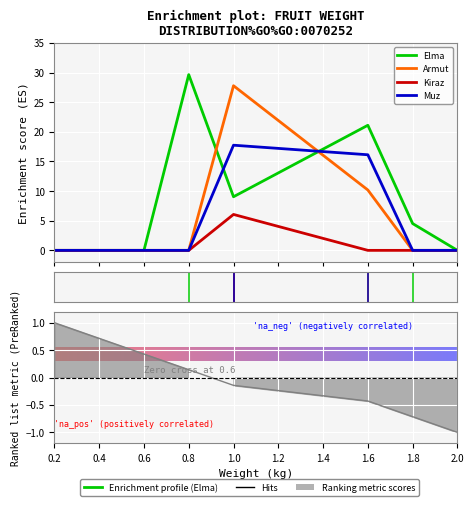

How many values in the Elma series exceed 4?

4